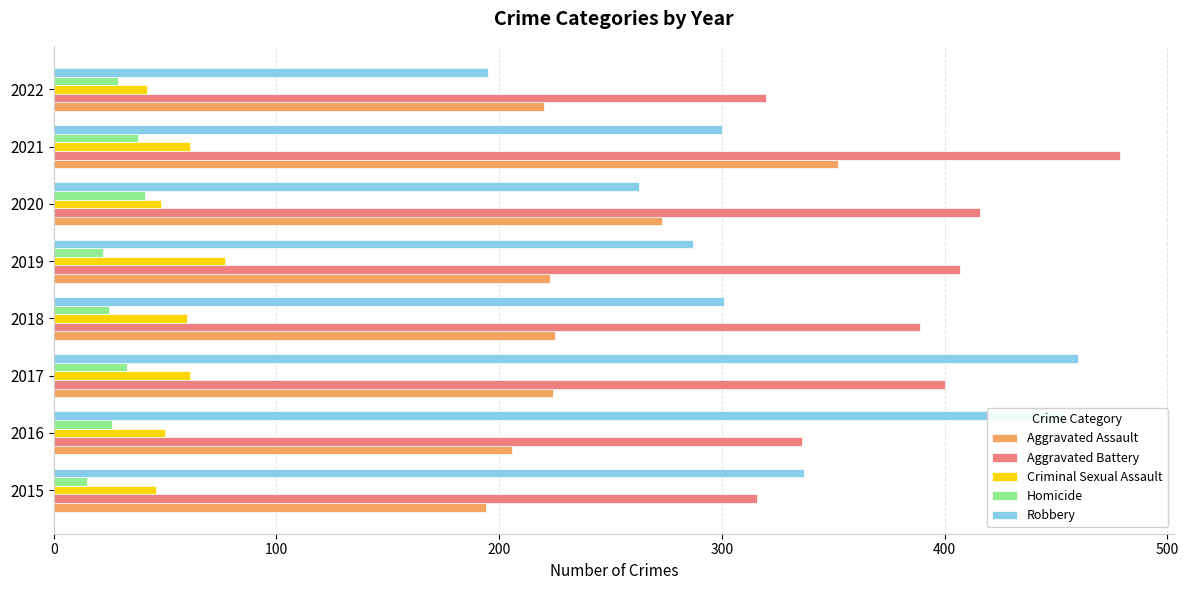

True or false: Aggravated Assault has a value of 186 at 2021.

False